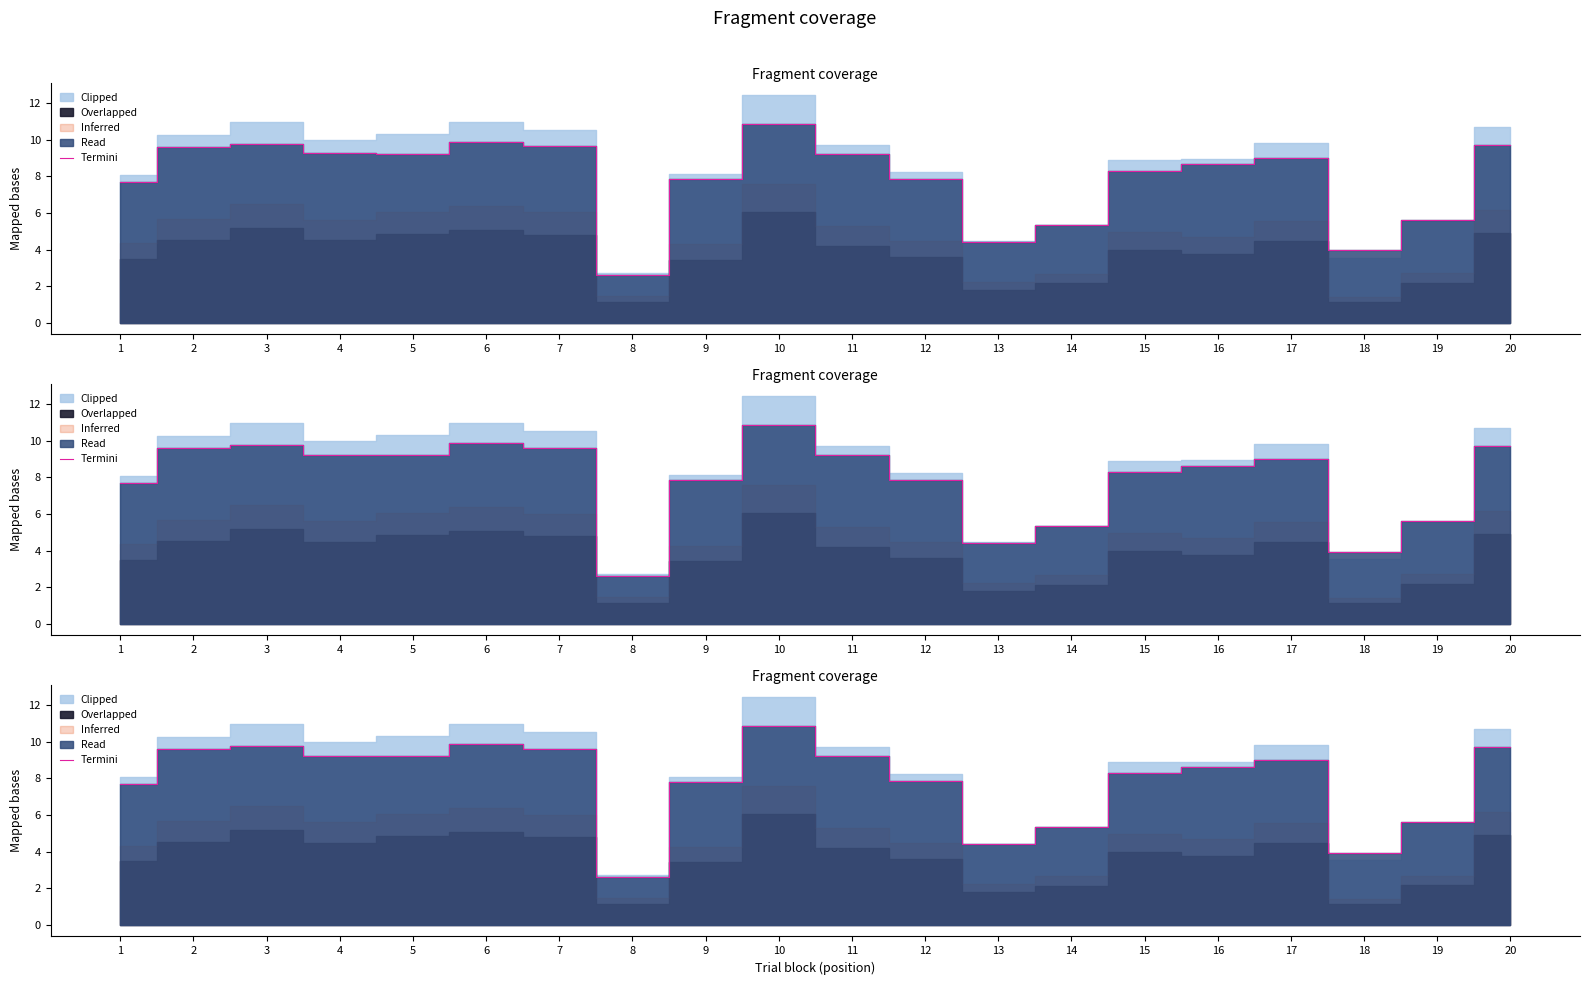

Does the chart display data point markers on the line(s)?

No